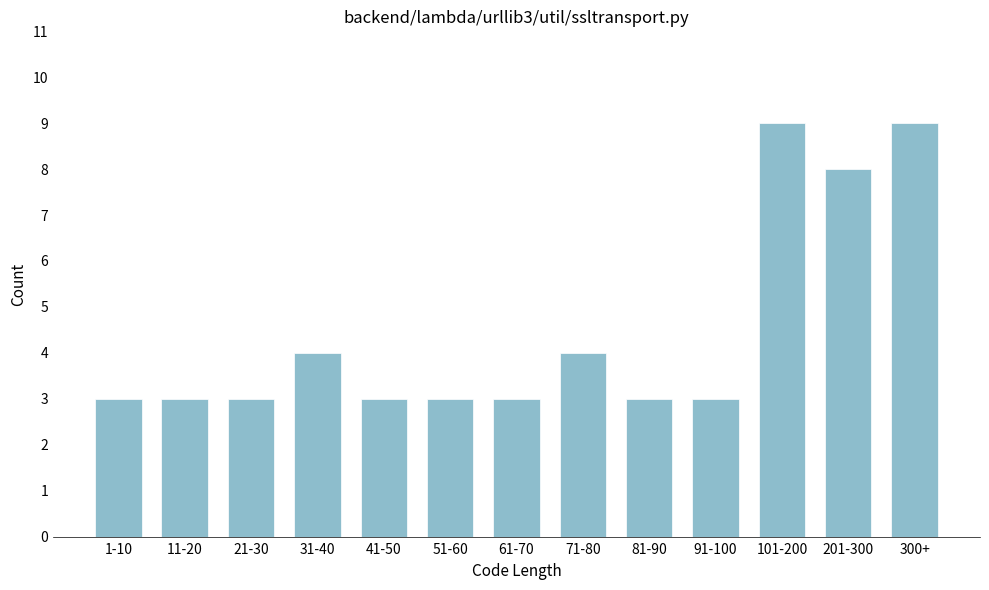

Reading right to left, what are all the values shown in this chart?

9	8	9	3	3	4	3	3	3	4	3	3	3